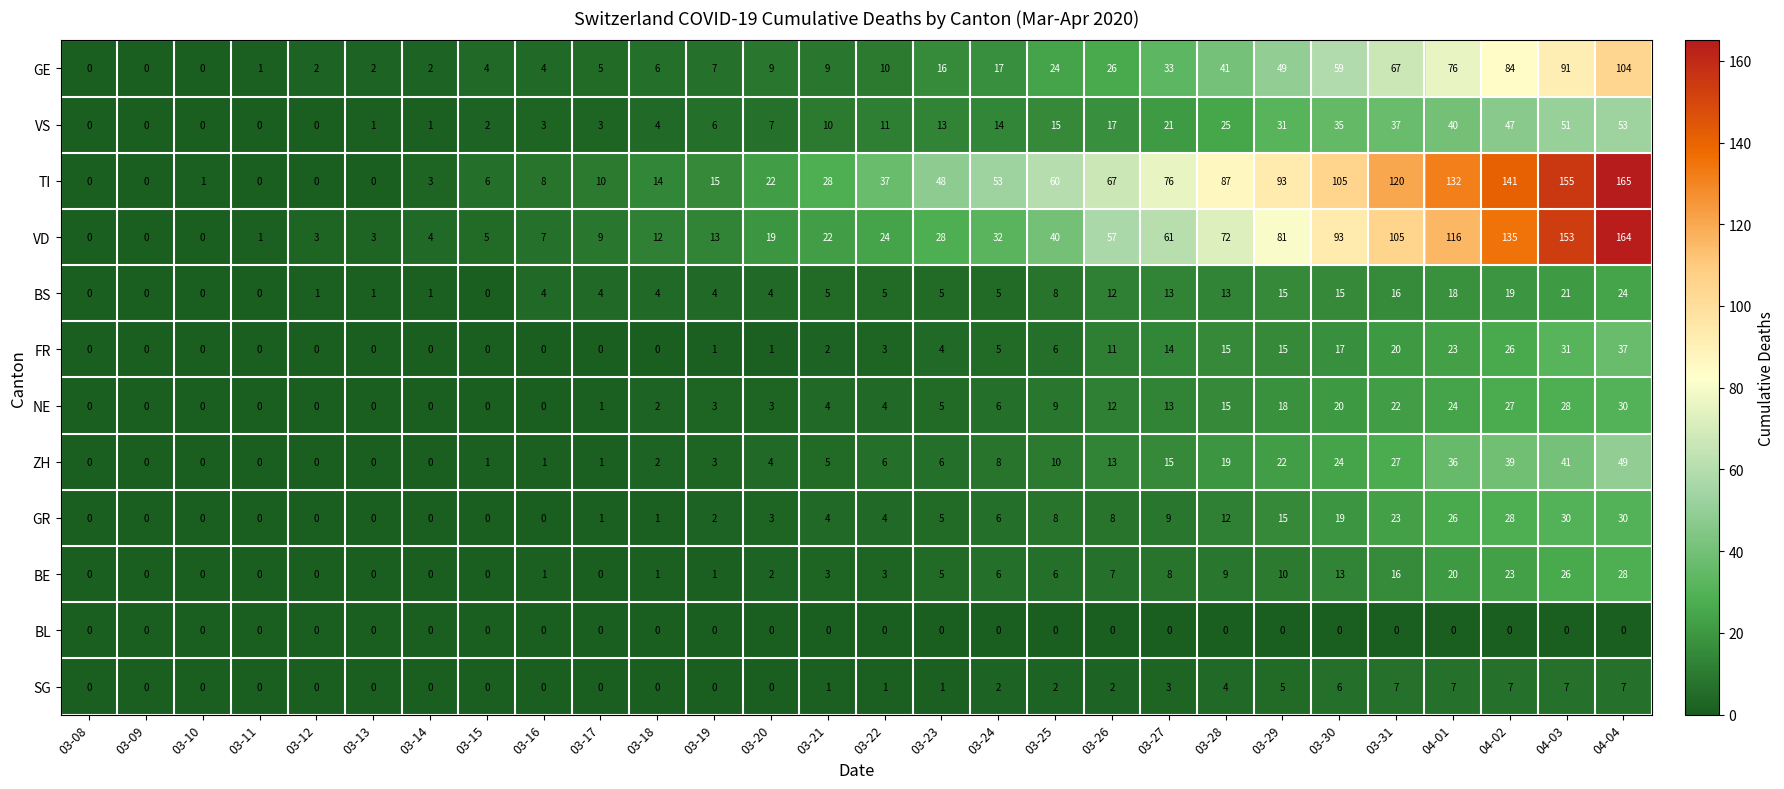

Which series changed the most between 03-27 and 03-29?

VD